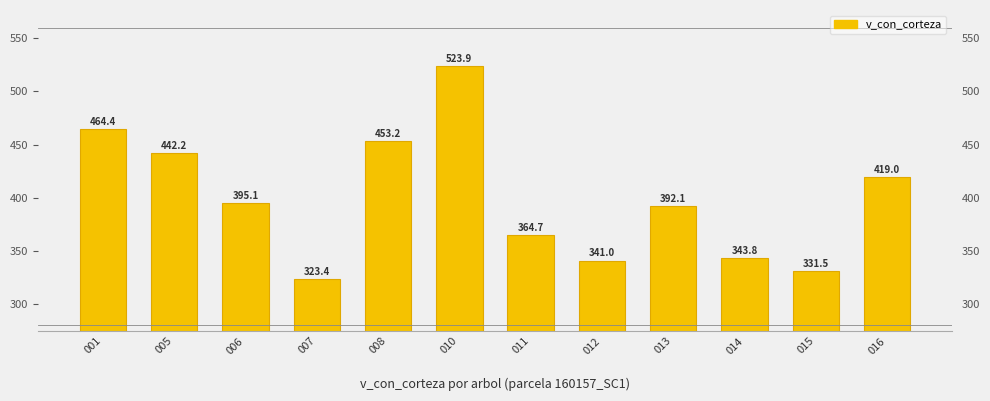

List the labels in order of value, smallest first.

007, 015, 012, 014, 011, 013, 006, 016, 005, 008, 001, 010